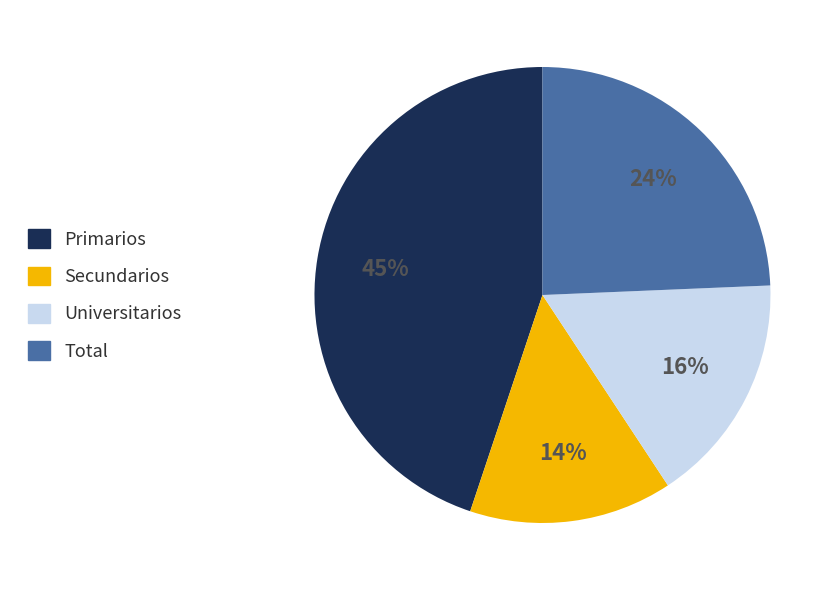

Is the sum of Total and Primarios greater than half?

Yes